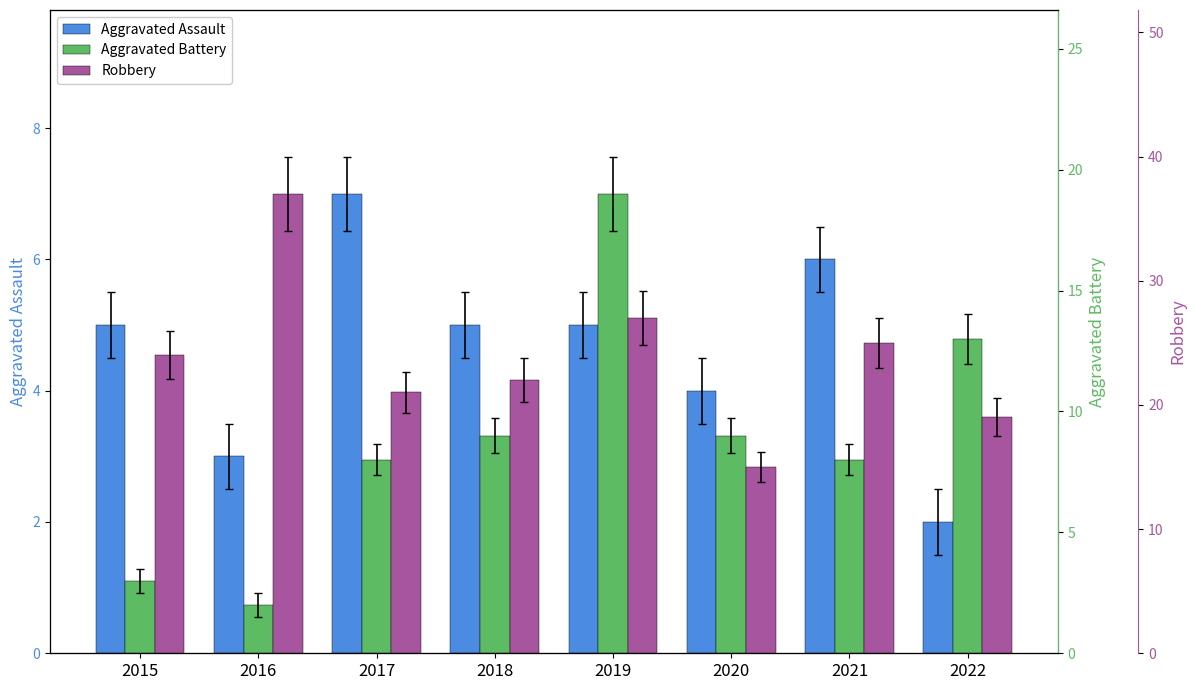

What is the sum of the Aggravated Assault values at 2020 and 2019?

9